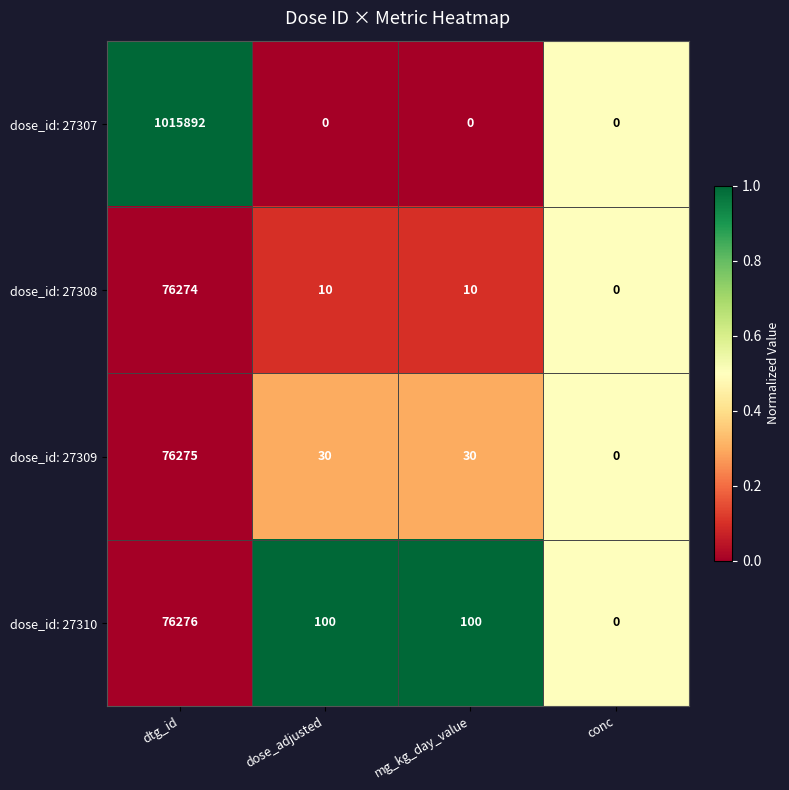

Reading left to right, what are all the values shown in this chart?

dose_id: 27307: 1015892	0	0	0
dose_id: 27308: 76274	10	10	0
dose_id: 27309: 76275	30	30	0
dose_id: 27310: 76276	100	100	0